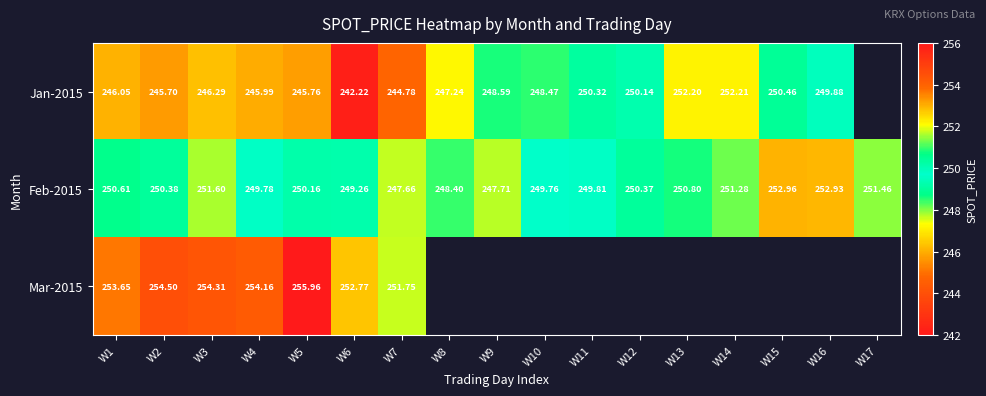

At W5, list the series in order from largest to smallest.

Mar-2015, Feb-2015, Jan-2015